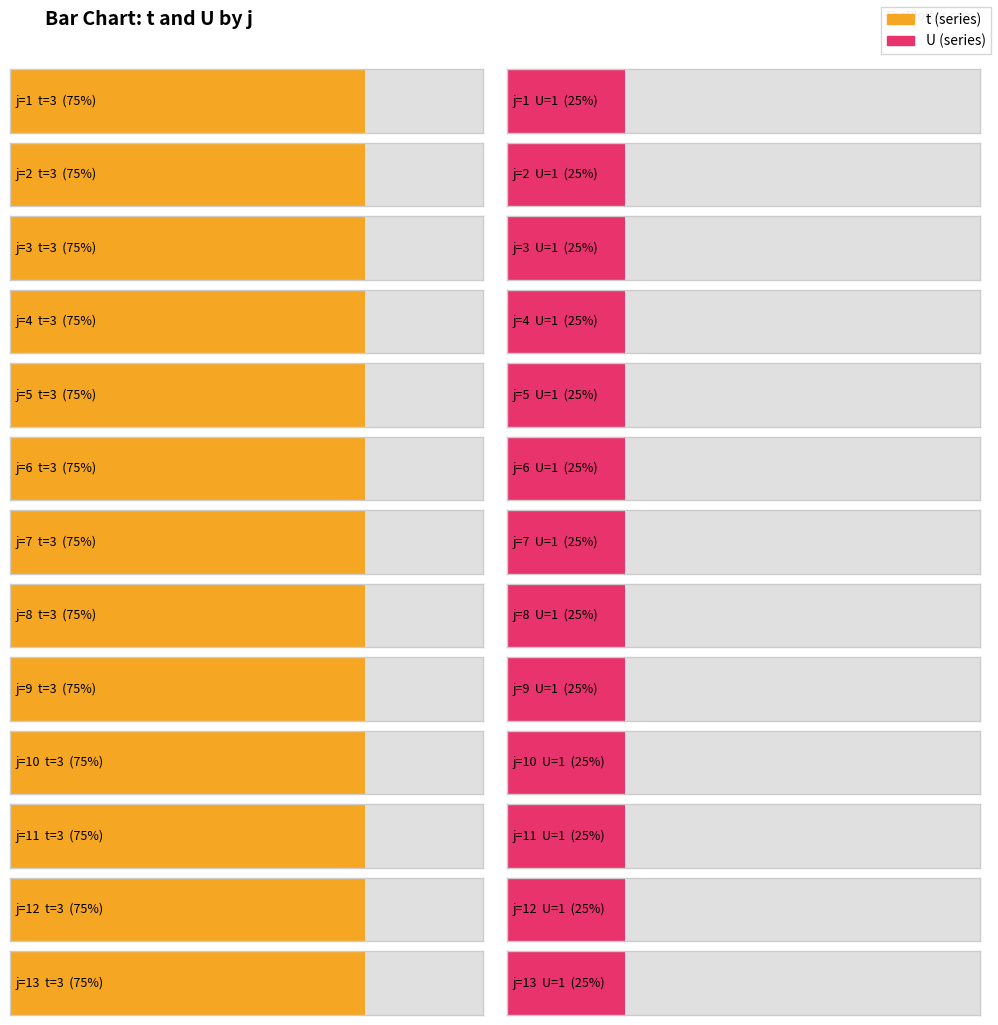

Is the value of t at 13 greater than the value of U at 4?

Yes